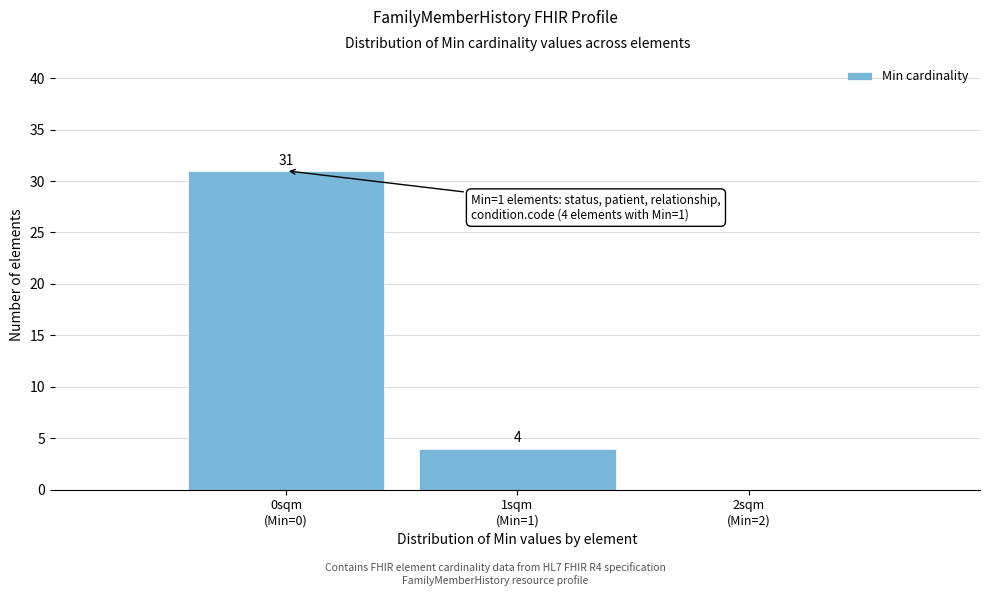

What is the sum of all values?

35